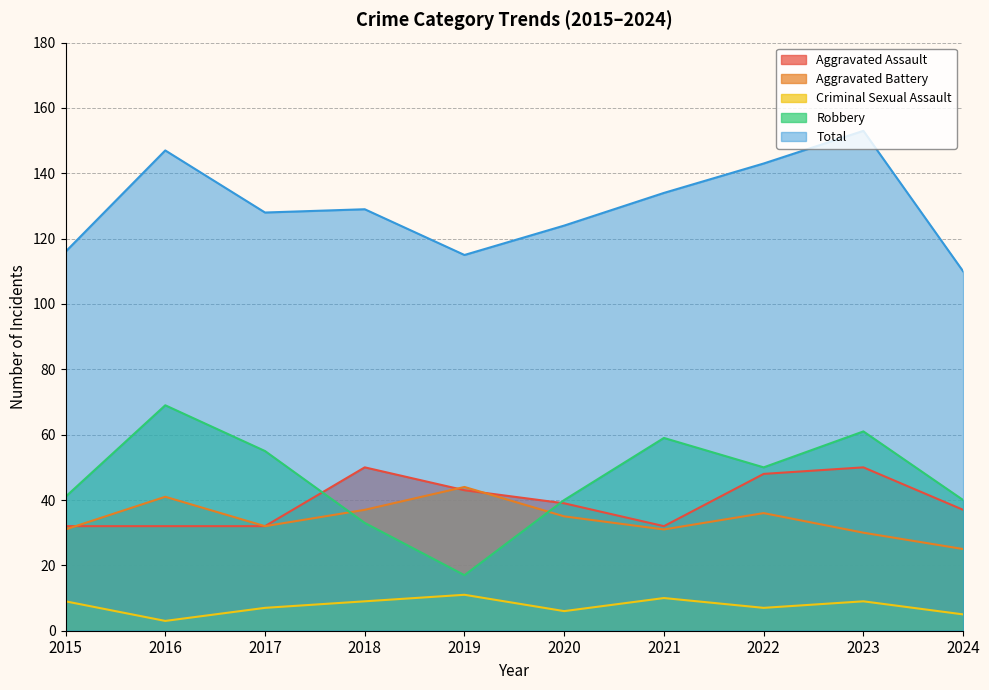

How many lines are shown in the chart?

5